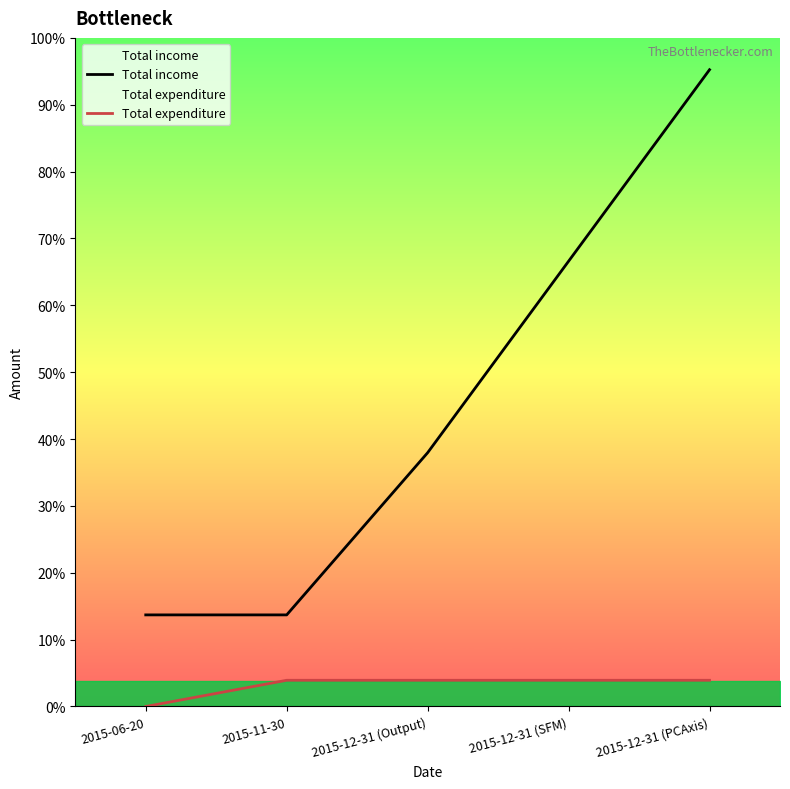

How many lines are shown in the chart?

2